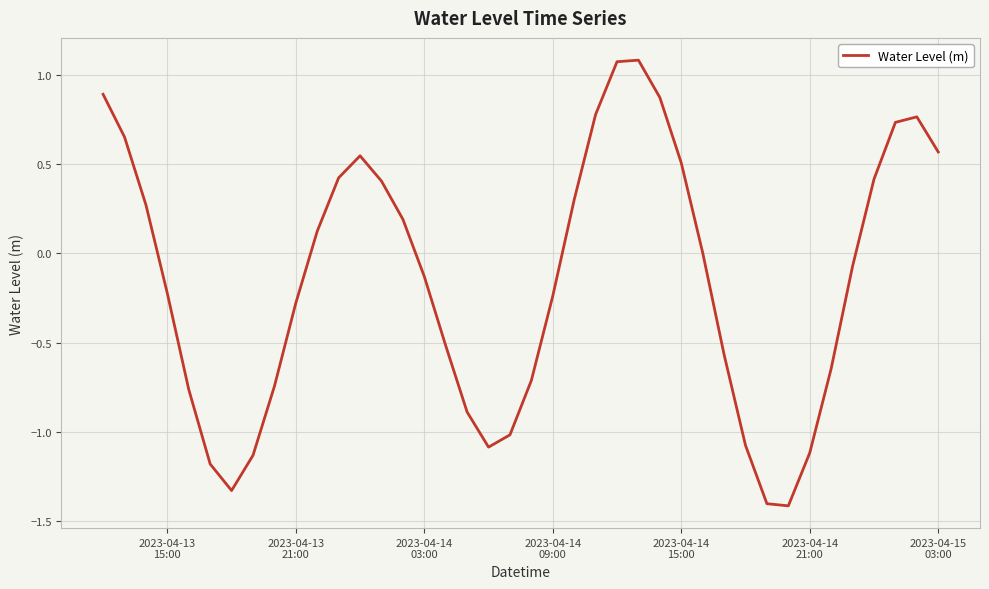

What is the greatest value displayed?

1.1